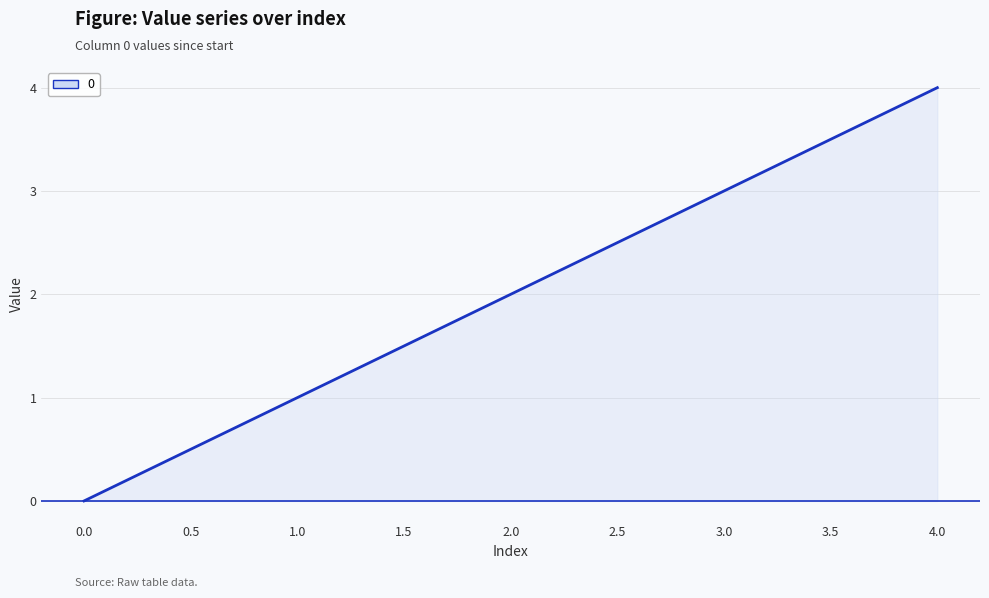

Does the chart display data point markers on the line(s)?

No